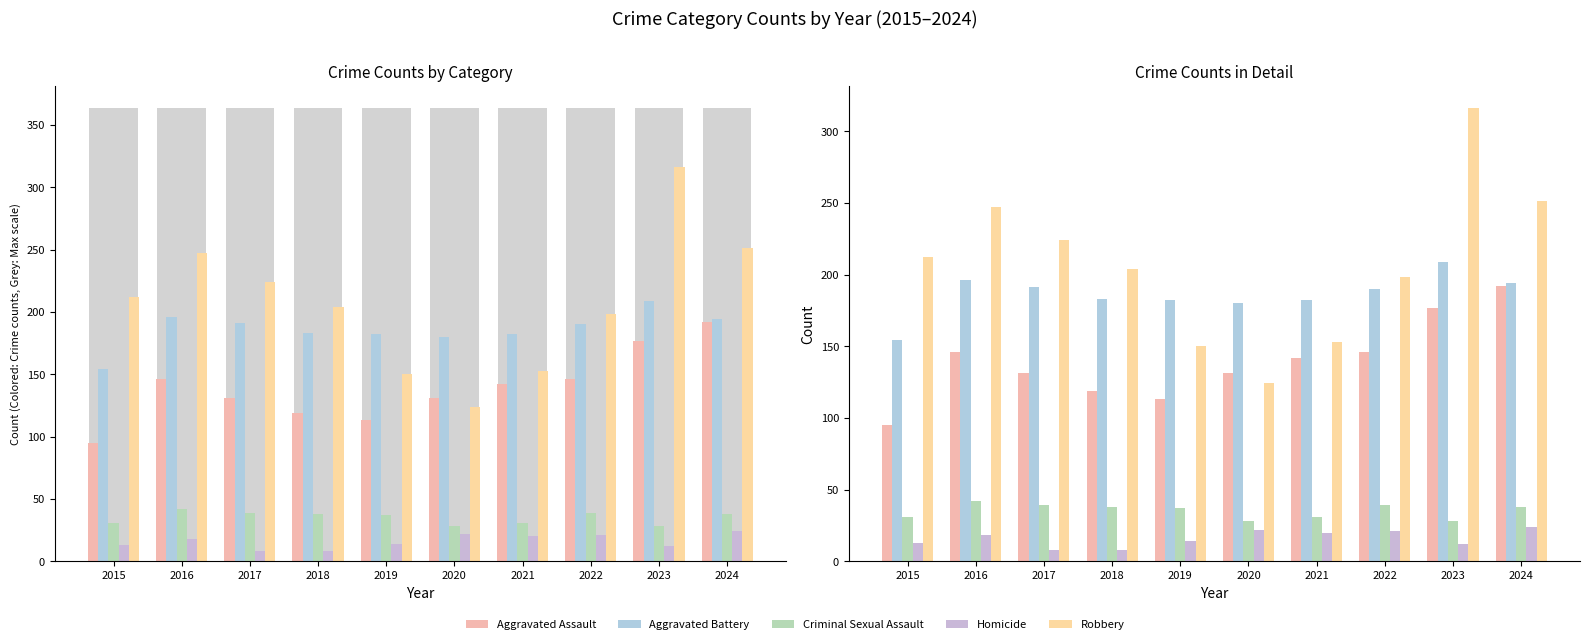

Reading left to right, extract all data points from this chart.

Aggravated Assault: 2015=95	2016=146	2017=131	2018=119	2019=113	2020=131	2021=142	2022=146	2023=177	2024=192
Aggravated Battery: 2015=154	2016=196	2017=191	2018=183	2019=182	2020=180	2021=182	2022=190	2023=209	2024=194
Criminal Sexual Assault: 2015=31	2016=42	2017=39	2018=38	2019=37	2020=28	2021=31	2022=39	2023=28	2024=38
Homicide: 2015=13	2016=18	2017=8	2018=8	2019=14	2020=22	2021=20	2022=21	2023=12	2024=24
Robbery: 2015=212	2016=247	2017=224	2018=204	2019=150	2020=124	2021=153	2022=198	2023=316	2024=251